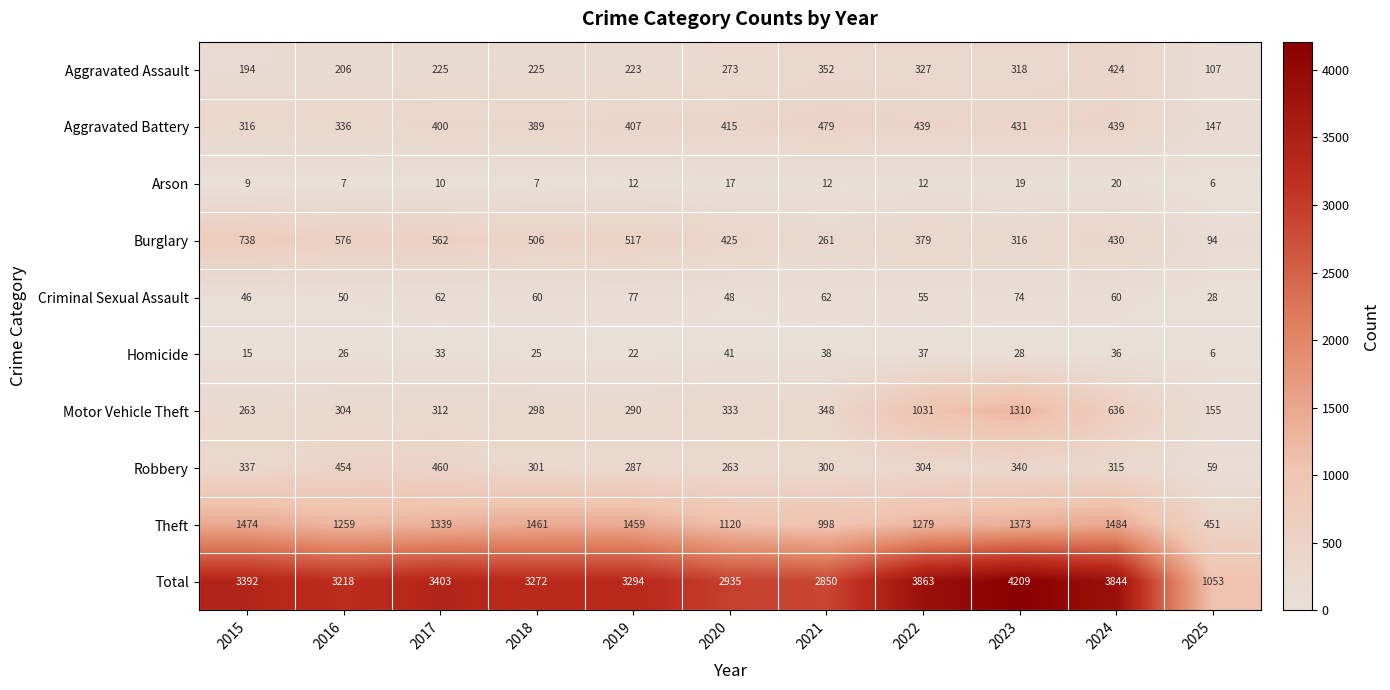

Rank the series at 2023 from lowest to highest value.

Arson, Homicide, Criminal Sexual Assault, Burglary, Aggravated Assault, Robbery, Aggravated Battery, Motor Vehicle Theft, Theft, Total